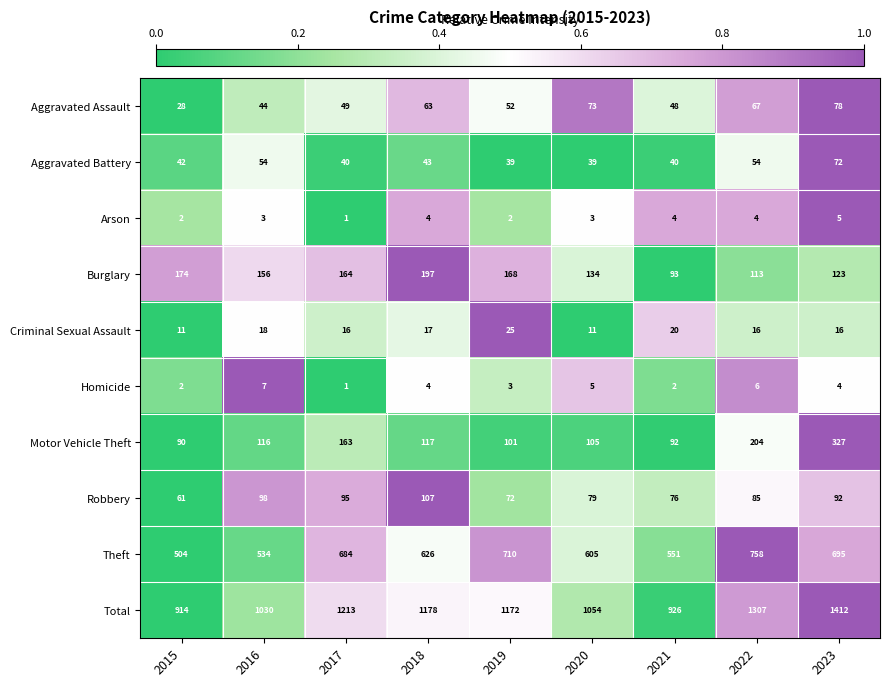

What is the sum of the Criminal Sexual Assault values at 2017 and 2023?

32